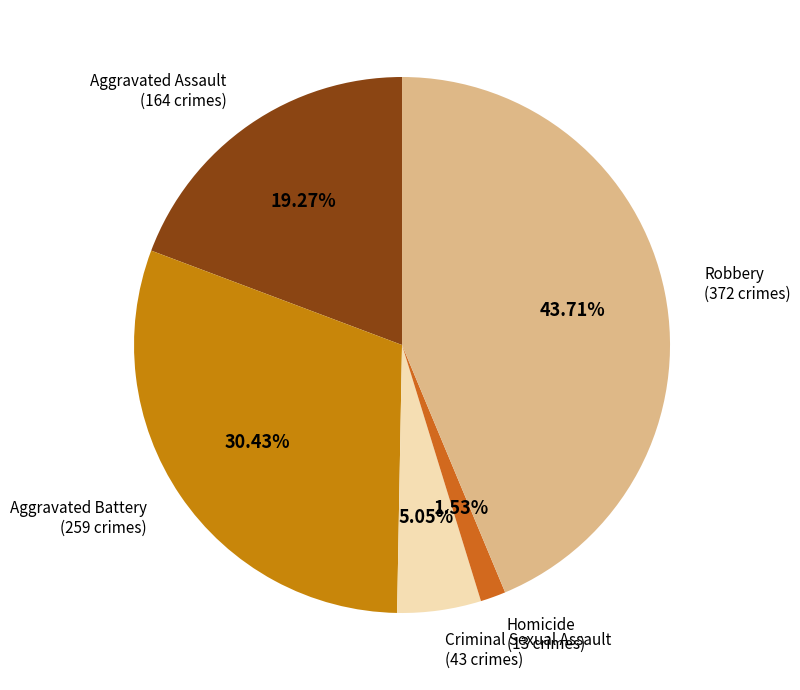

To the nearest percent, what is the average slice percentage?

20%